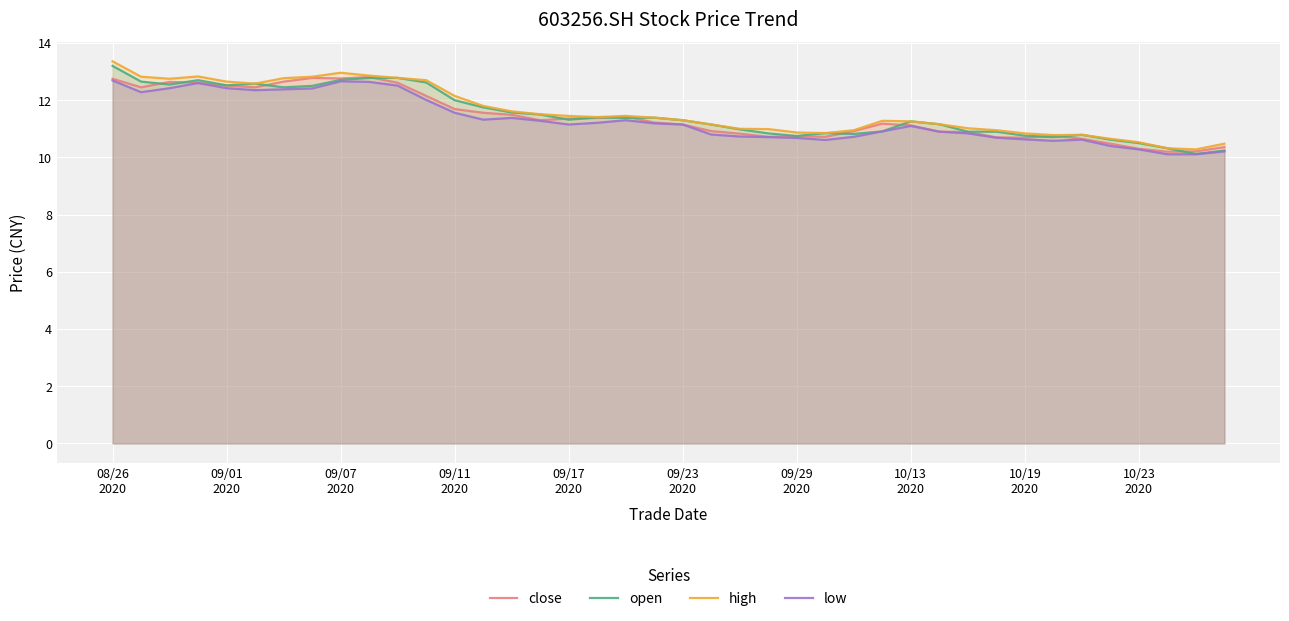

What is the greatest value displayed?

13.4